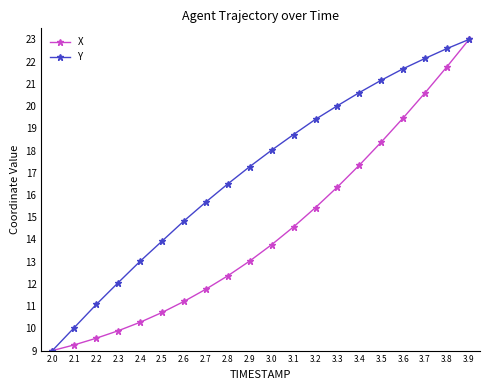

The X series shows 29.6 at 3.4. True or false?

False